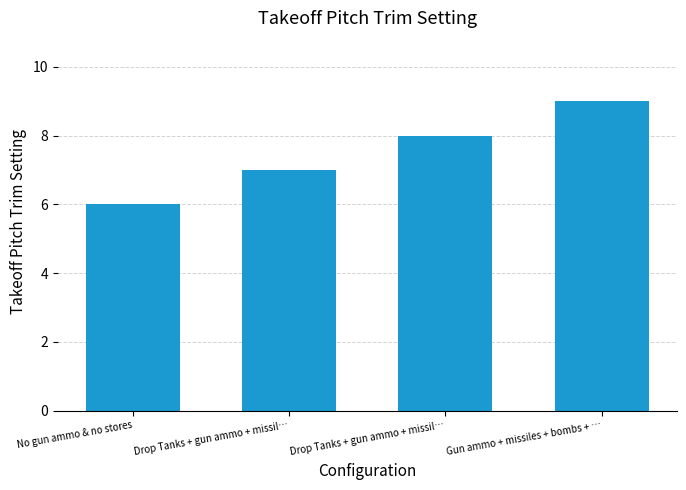

What is the difference between the values at No gun ammo & no stores and Gun ammo + missiles + bombs + …?

3